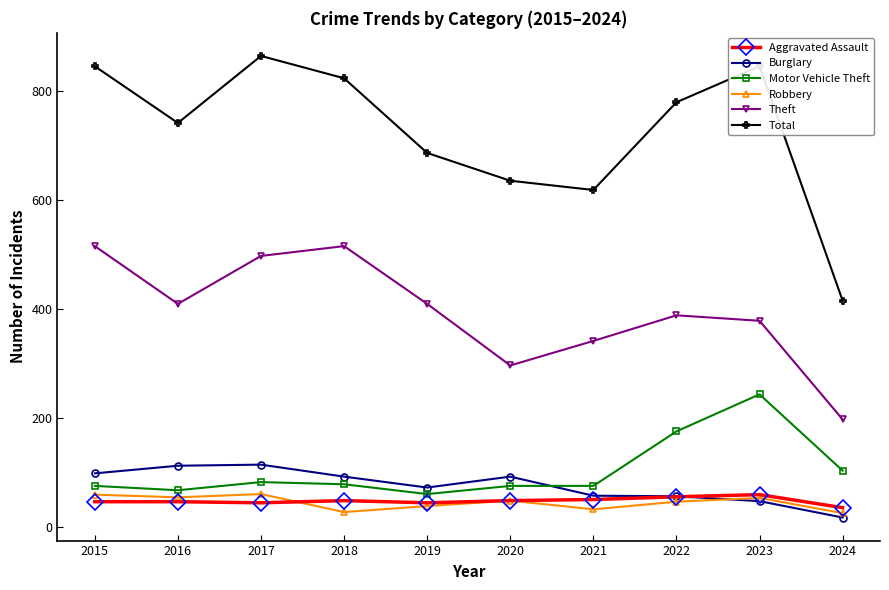

What is the value of the Motor Vehicle Theft point at the 4th from the left?

78